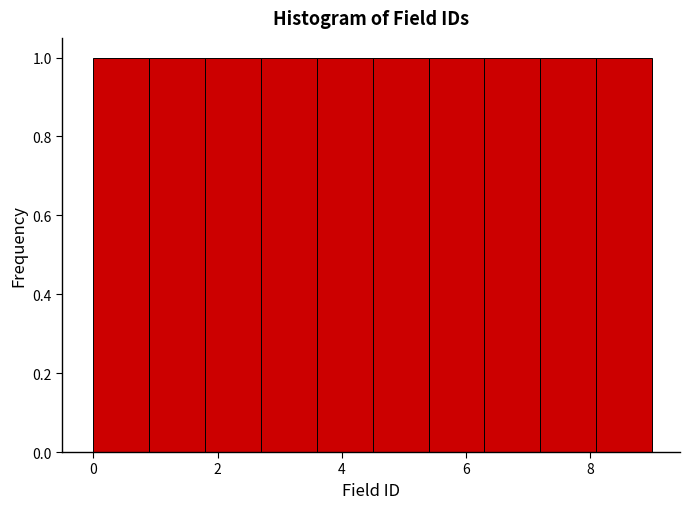

Reading left to right, list every bar in this chart as the range it spans on the x-axis followed by its height. Neither the bar edges nor the heights are printed on the chart, so give them approximately, as read against the axes.

0.0 to 0.9: 1
0.9 to 1.8: 1
1.8 to 2.7: 1
2.7 to 3.6: 1
3.6 to 4.5: 1
4.5 to 5.4: 1
5.4 to 6.3: 1
6.3 to 7.2: 1
7.2 to 8.1: 1
8.1 to 9.0: 1